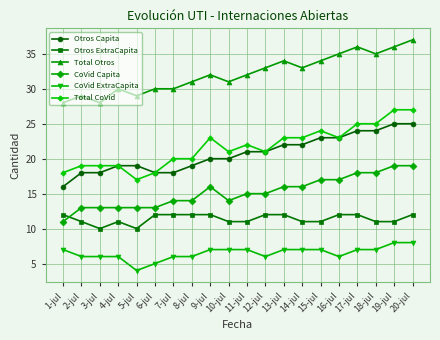

Which series changed the most between 4-jul and 14-jul?

Total CoVid